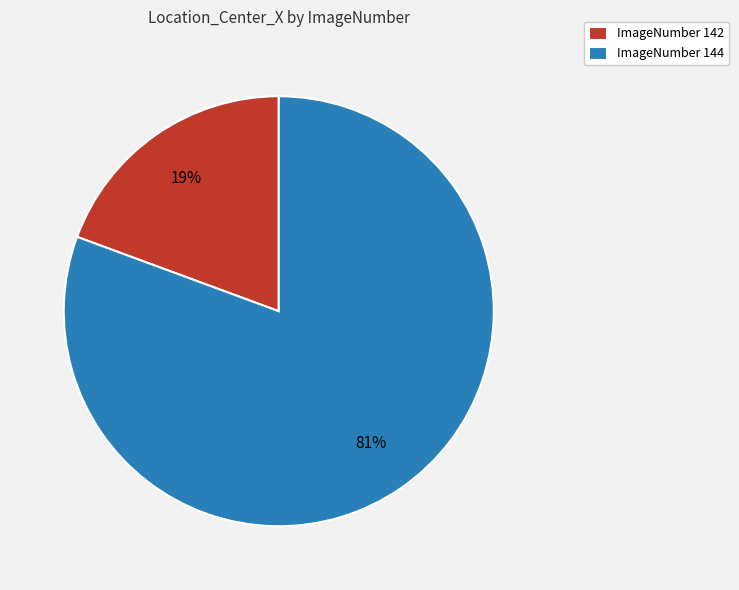

True or false: ImageNumber 142 accounts for 31% of the total.

False